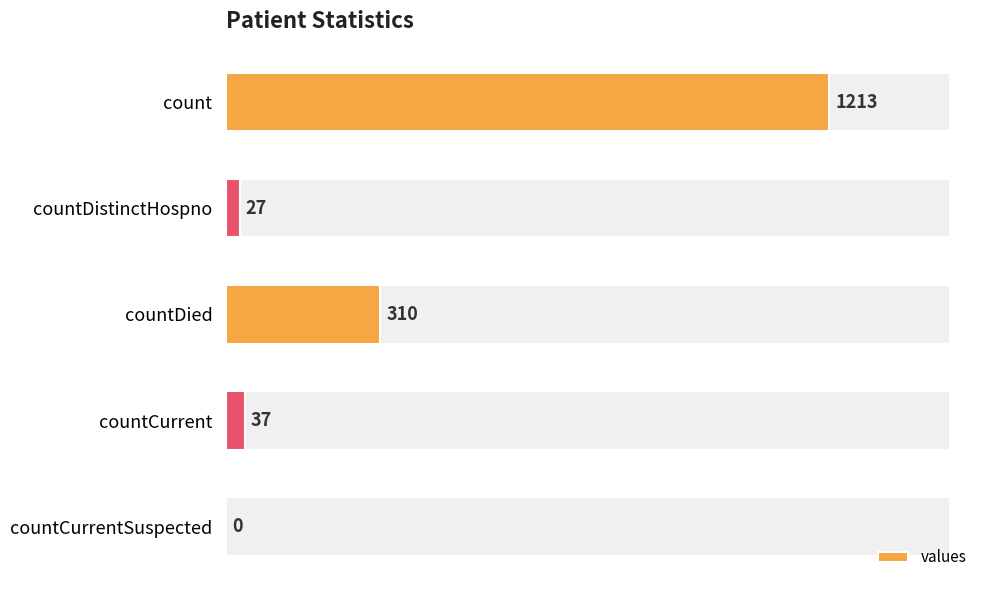

What is the greatest value displayed?

1213